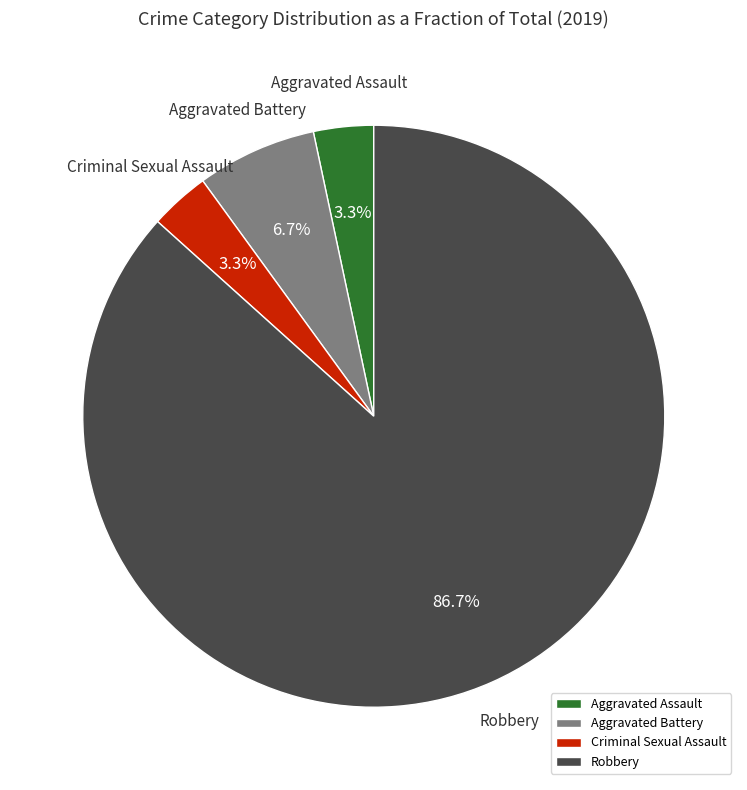

What is the largest slice in the pie chart?

Robbery